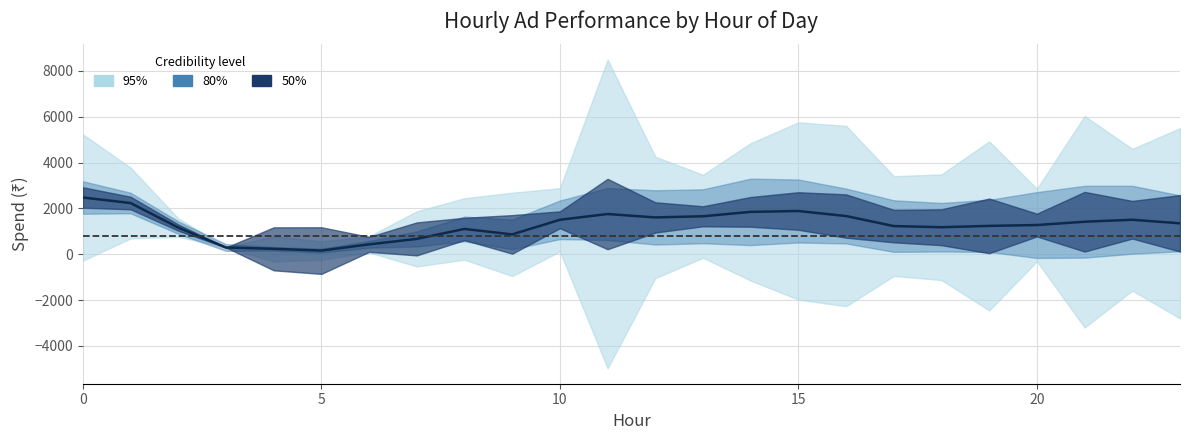

At which category does the data reach its first local peak?

8